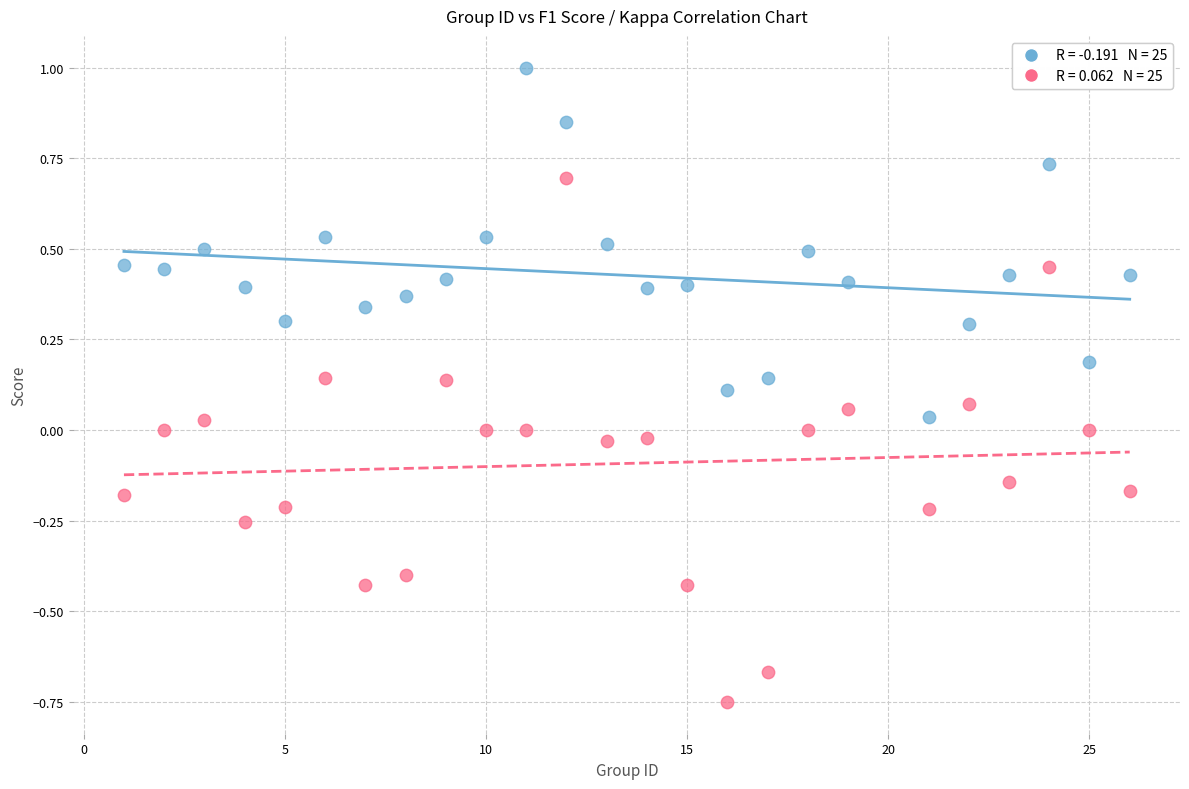

Across all data points, what is the range of X values (max minus min)?

25.0